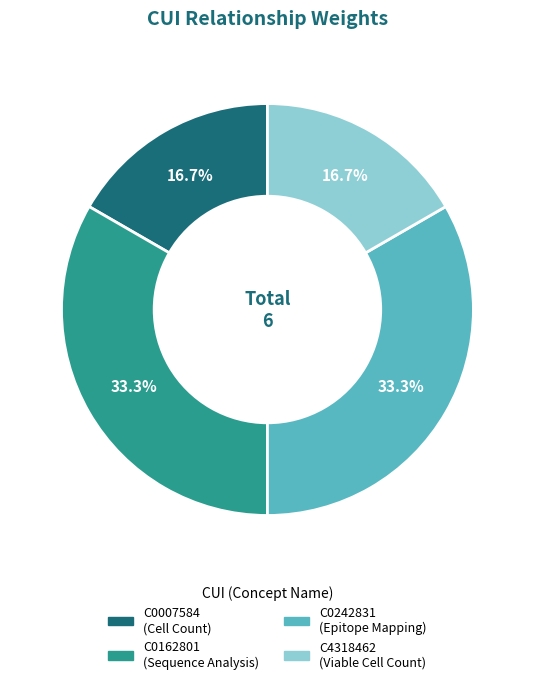

Is there a majority slice in this chart?

No